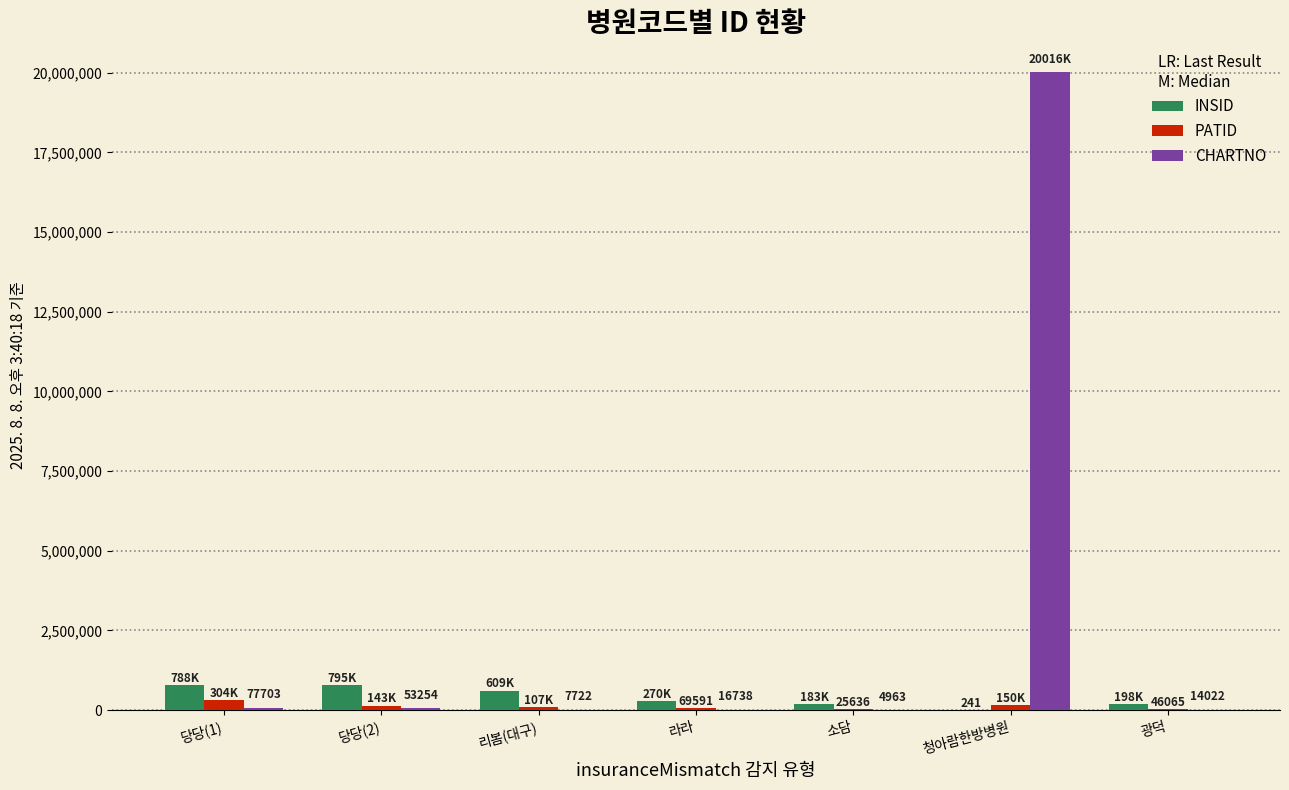

What is the sum of the INSID values at 리봄(대구) and 소담?

793527